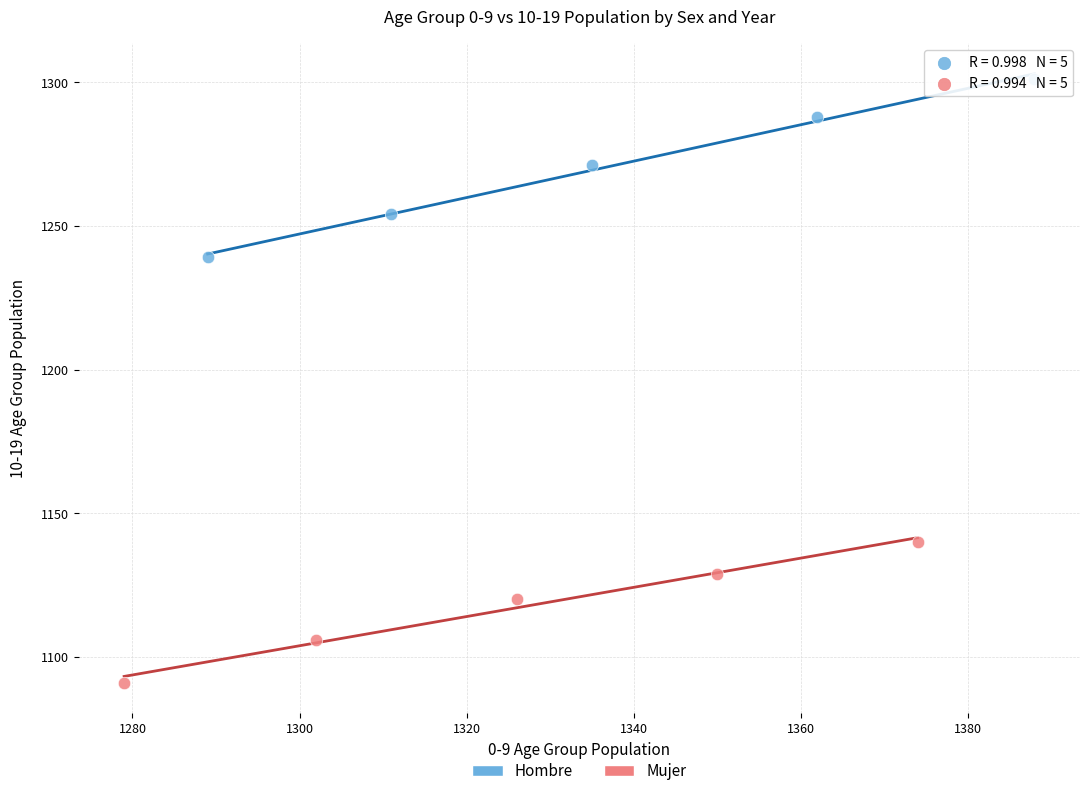

Which series contains the highest Y value?

Hombre